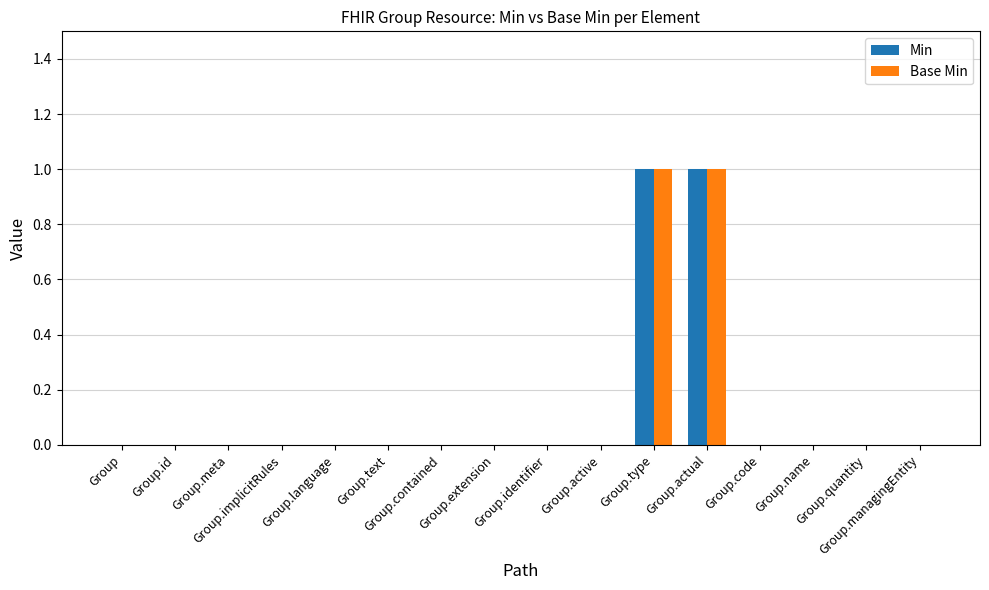

What is the total value across all series at Group.type?

2